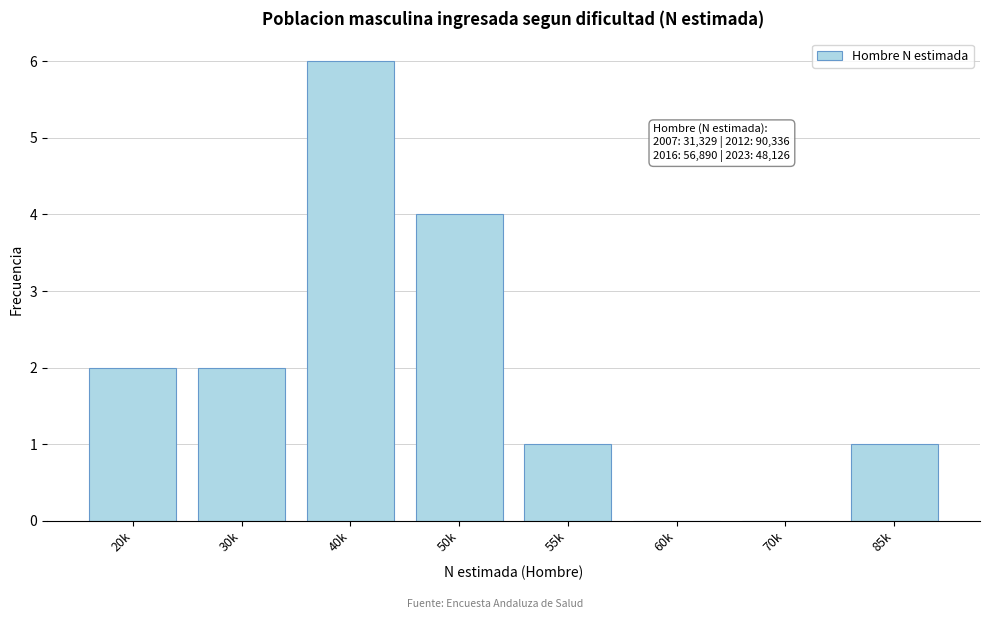

Reading left to right, list all the values displayed in this chart.

20k=2	30k=2	40k=6	50k=4	55k=1	60k=0	70k=0	85k=1